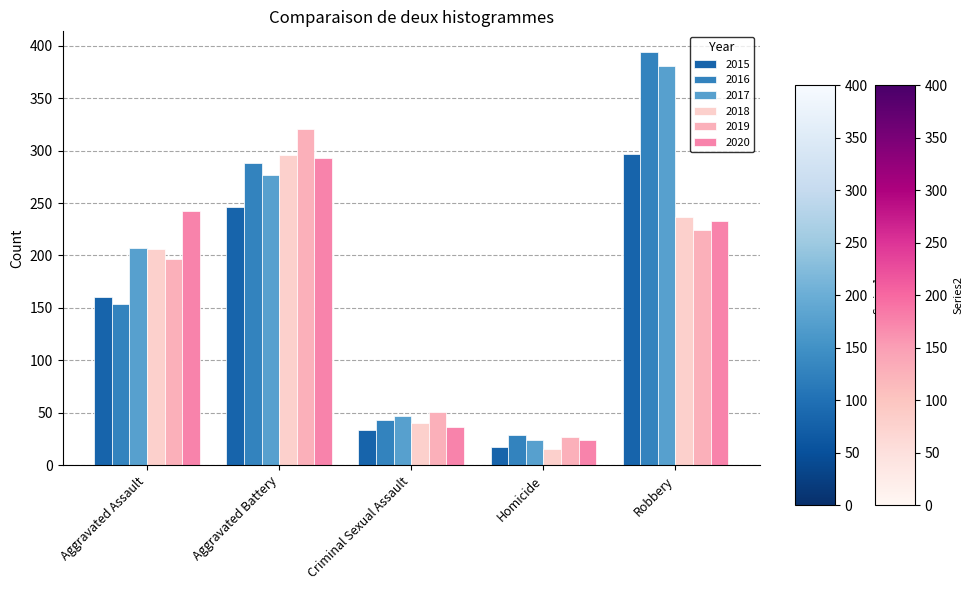

Which series has the largest total across all categories?

2017